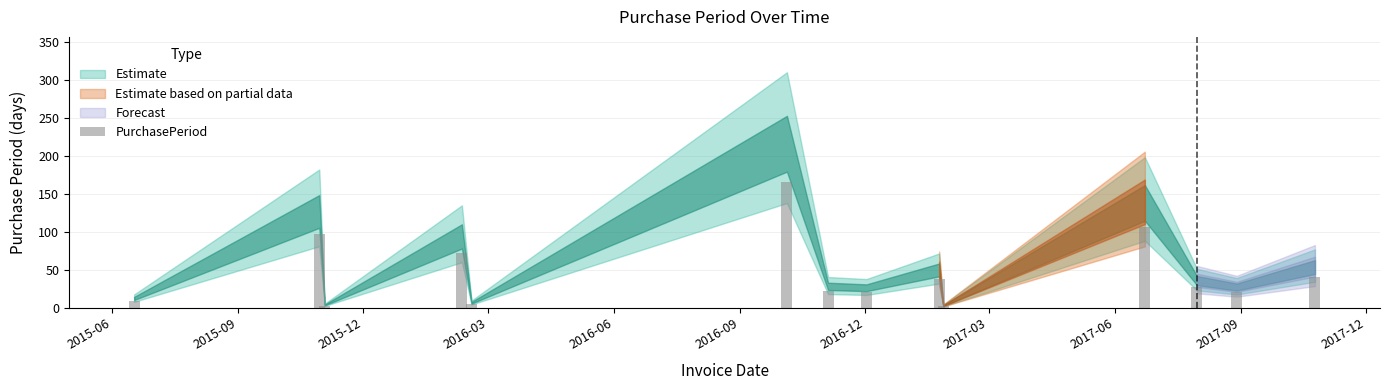

What is the sum of all values?

629.3